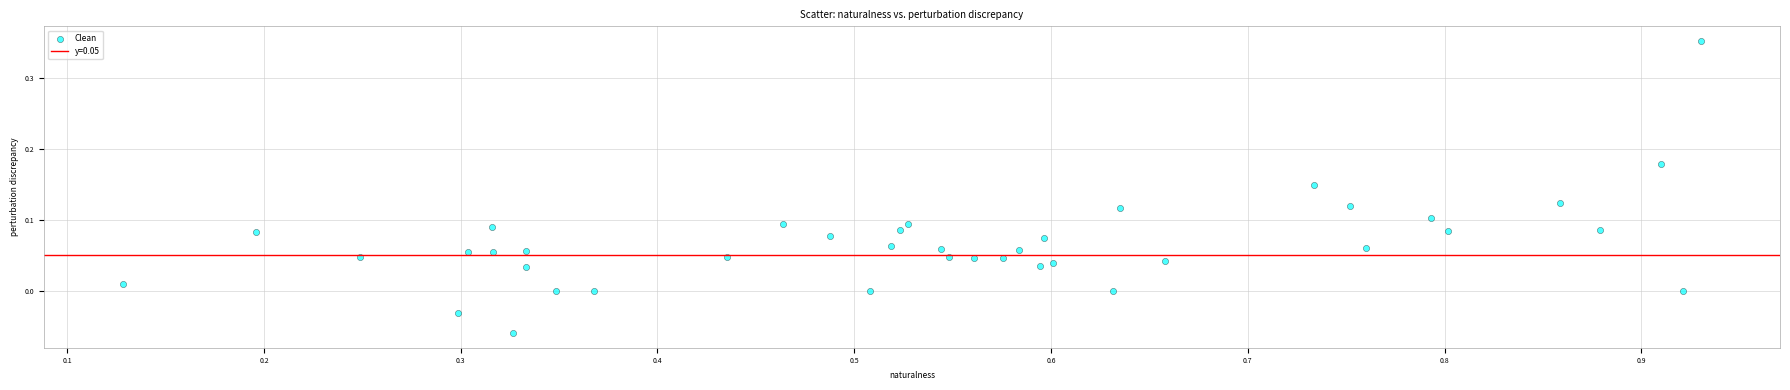

How many data points are displayed?

40